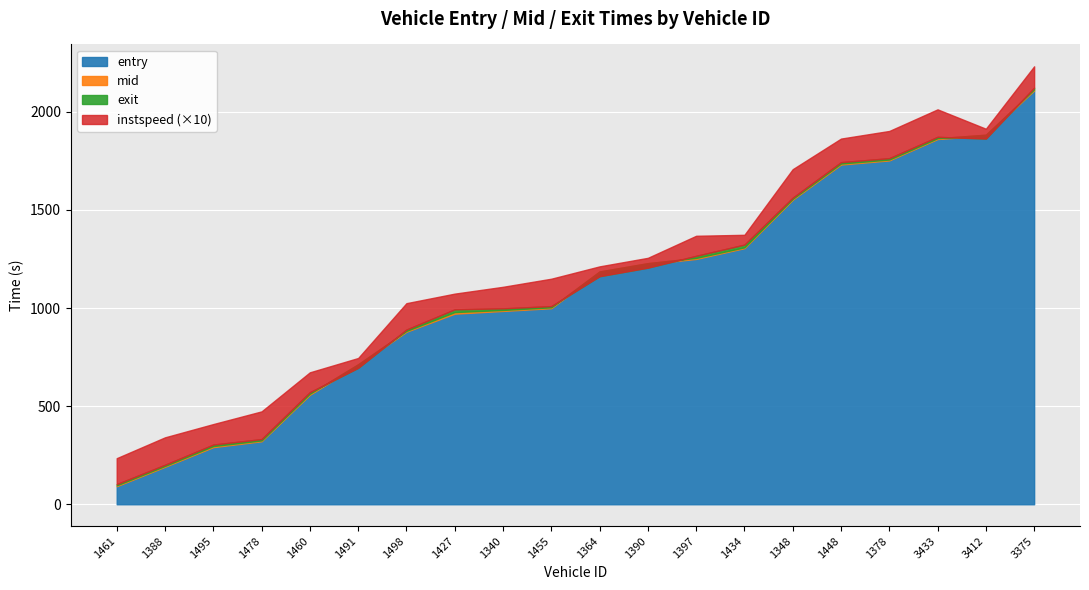

What is the maximum value shown in the chart?

2122.5